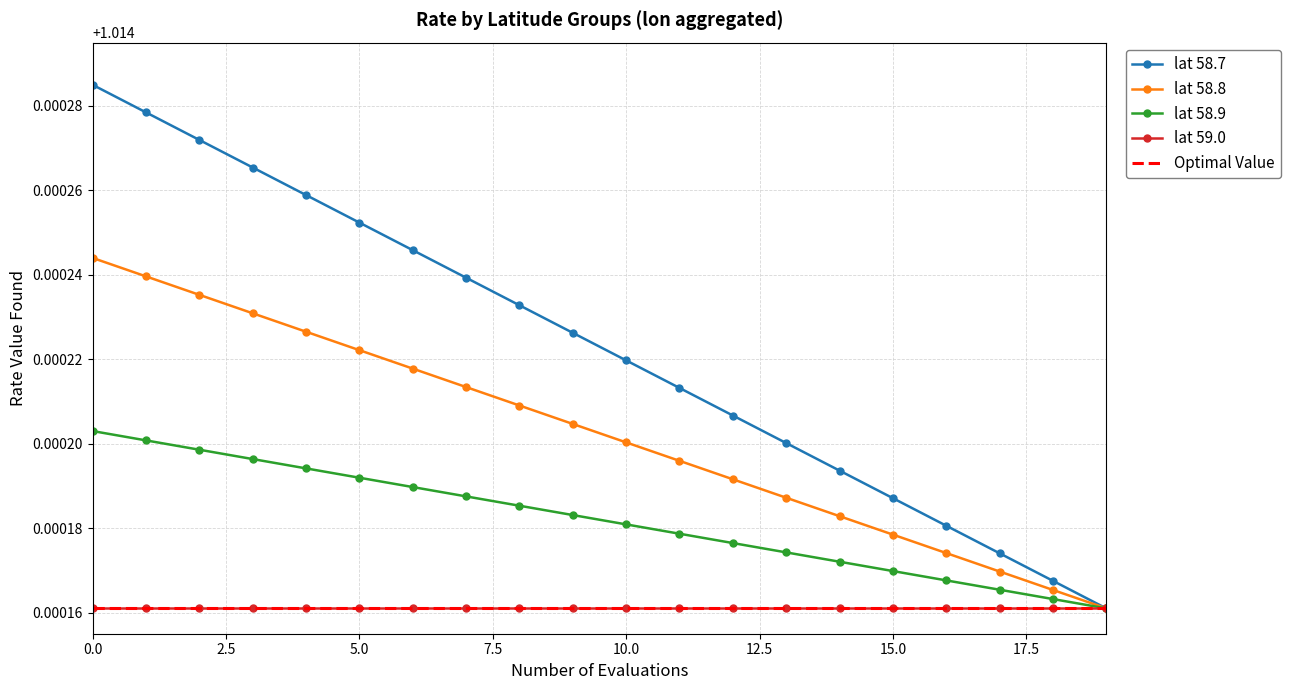

True or false: Optimal Value and lat 59.0 intersect in this chart.

False